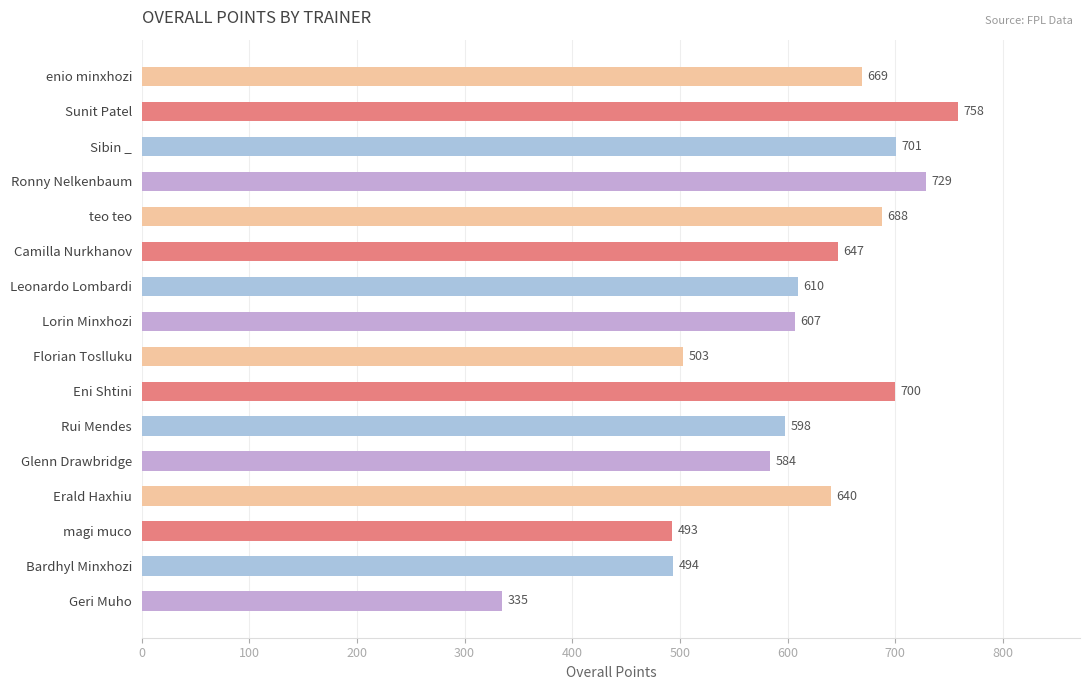

What is the change in value from Camilla Nurkhanov to Leonardo Lombardi?

-37